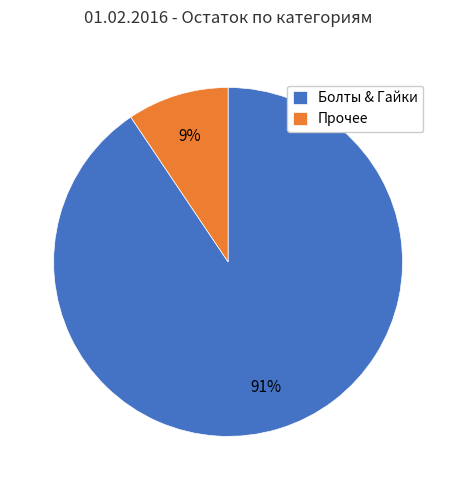

What percentage is the Болты & Гайки slice, to the nearest percent?

91%